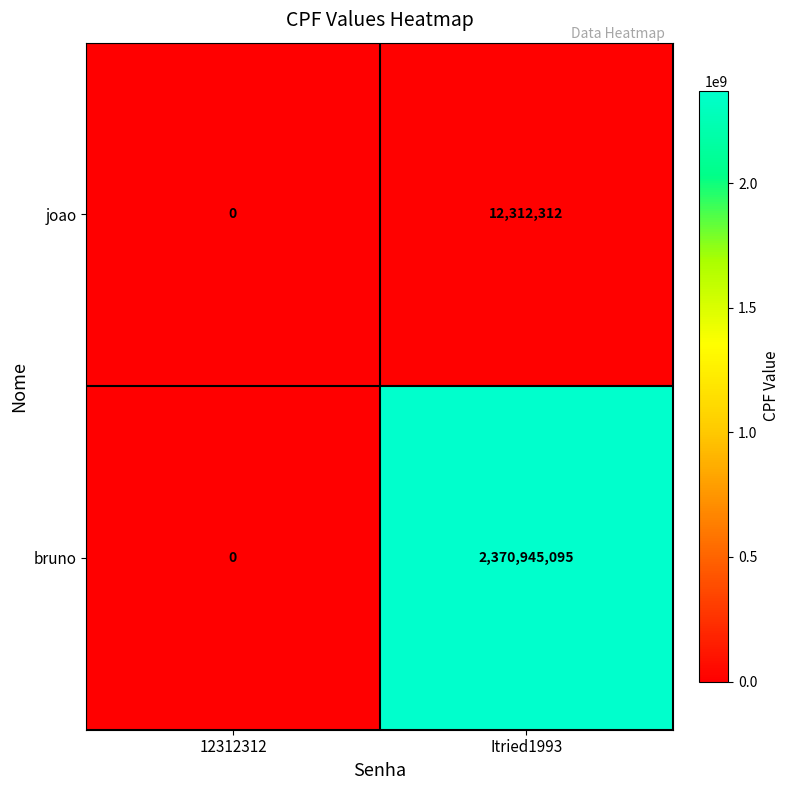

Which series changed the most between 12312312 and Itried1993?

bruno